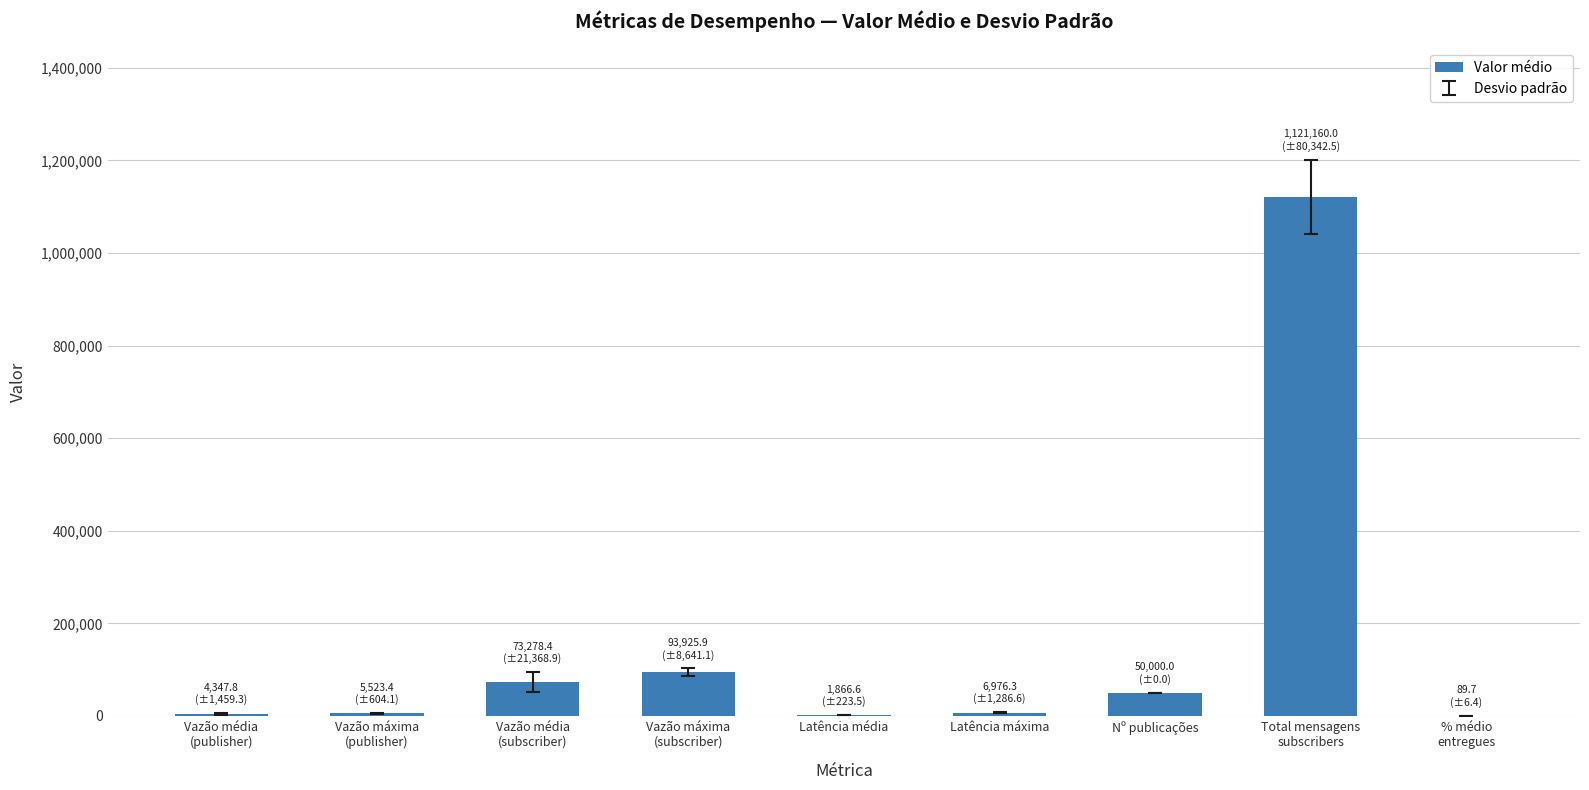

Are the bars horizontal?

No